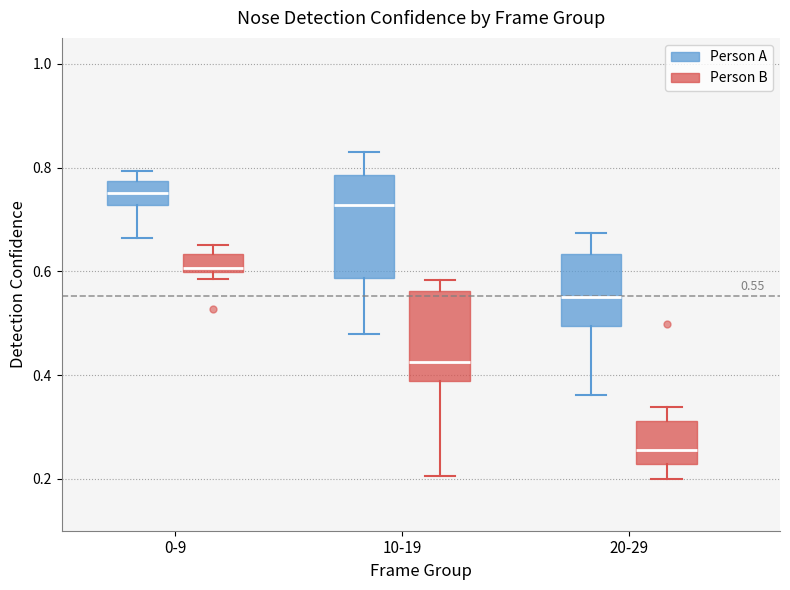

Comparing the boxes themselves (not the whiskers), which one is the tallest?

10-19 (Person A)